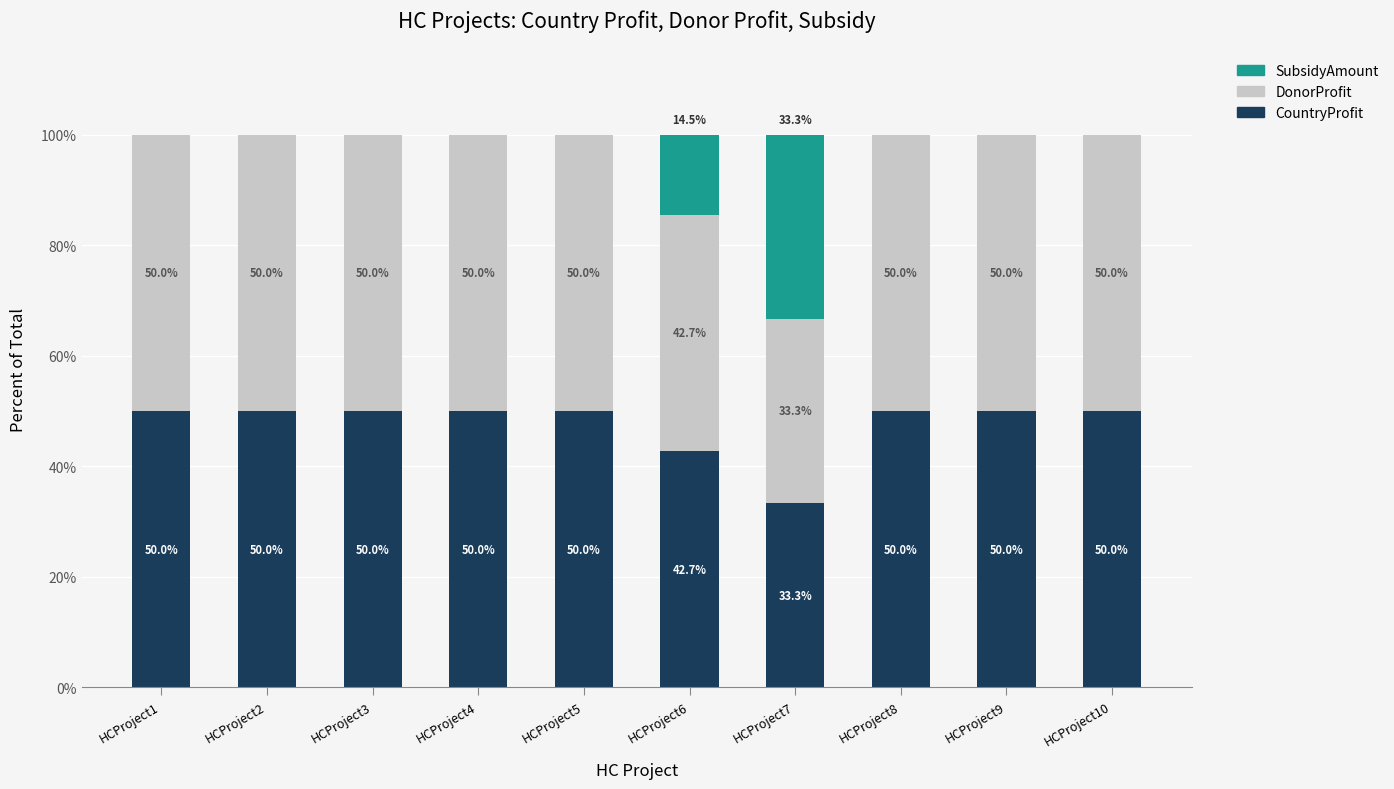

What are all the series names shown in the legend?

SubsidyAmount, DonorProfit, CountryProfit